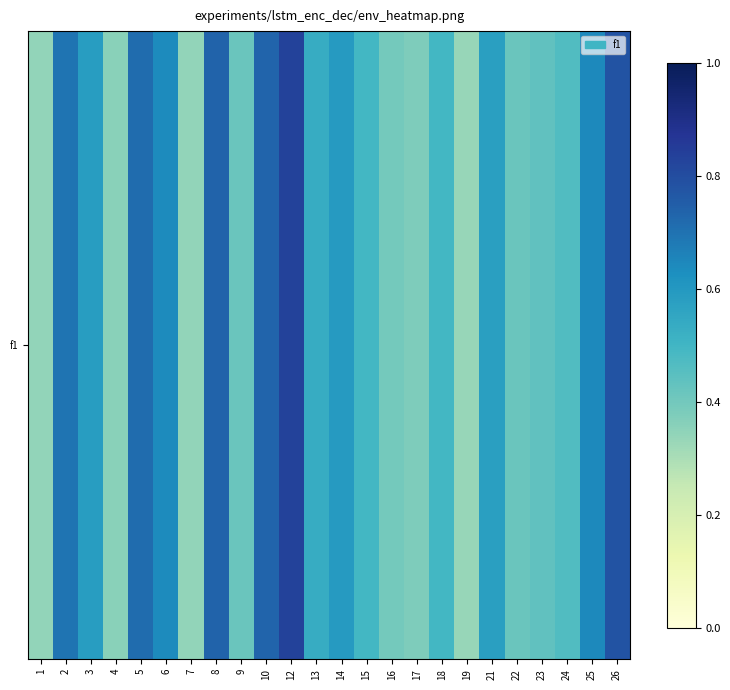

List the labels in order of value, largest first.

12, 26, 8, 10, 5, 2, 25, 6, 14, 3, 21, 13, 15, 18, 24, 23, 9, 22, 16, 17, 4, 1, 7, 19